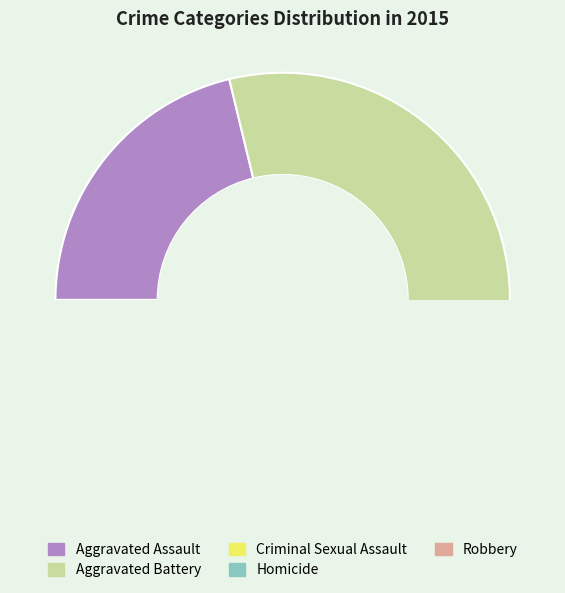

How many slices are in this pie chart?

5